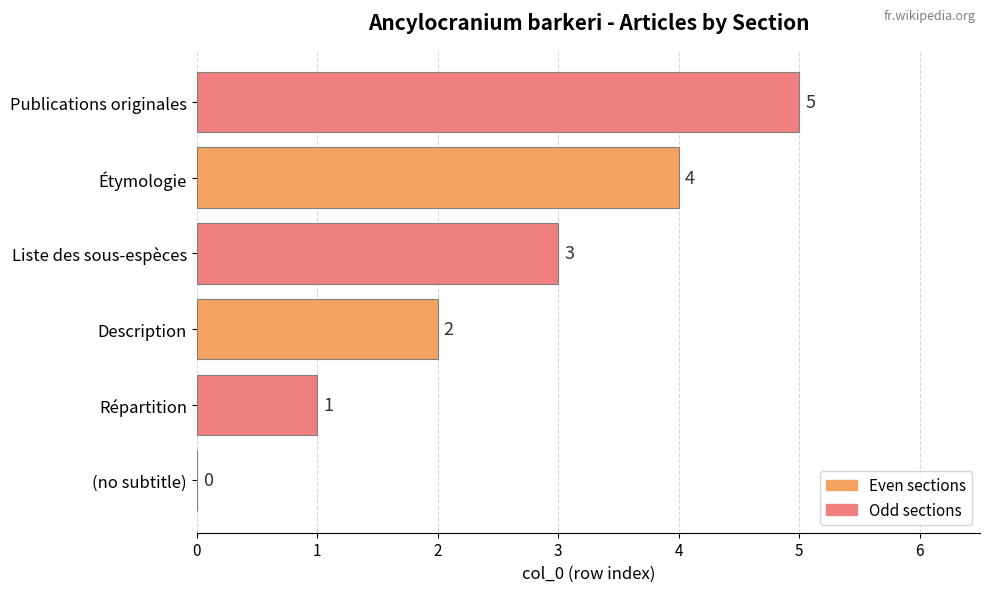

What is the sum of all values?

15